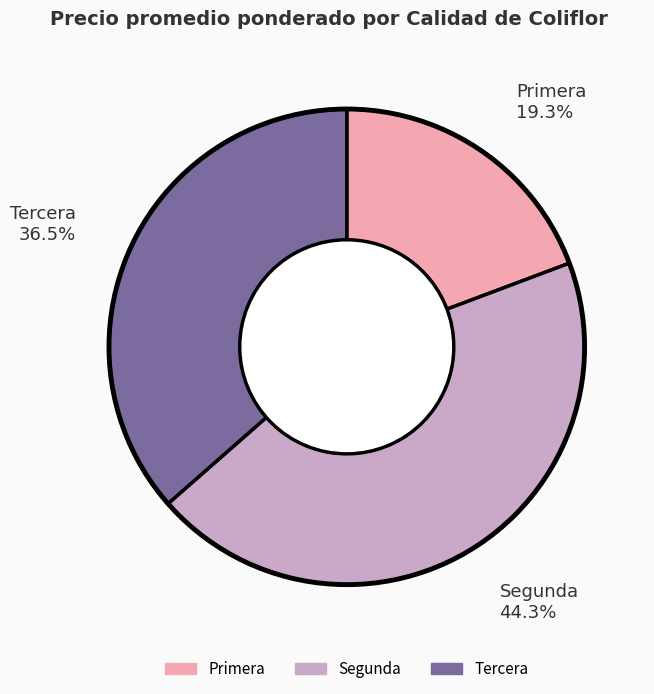

What percentage do Segunda and Tercera together represent?

80.7%